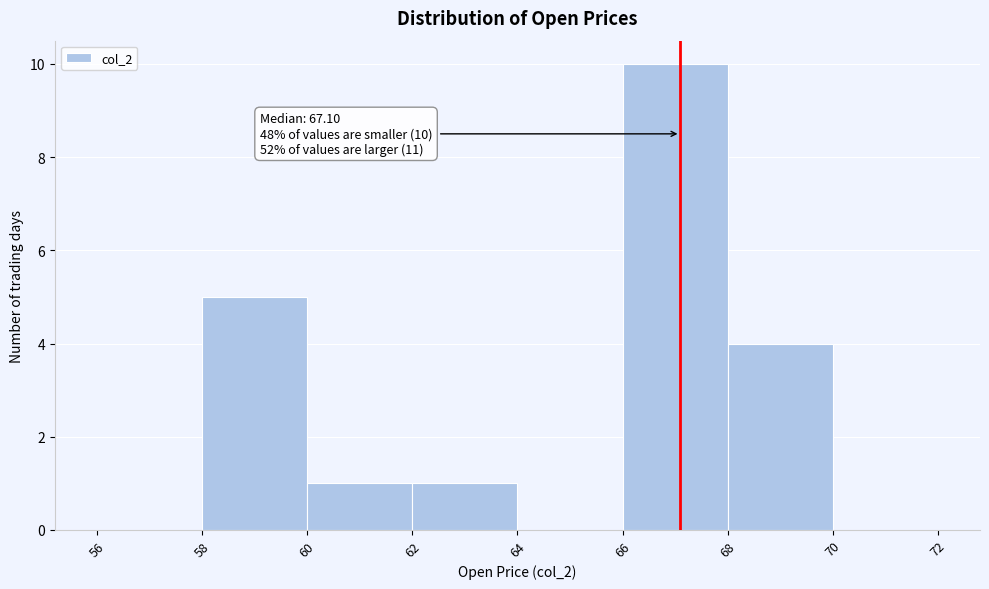

Over which range of the x-axis is the bar tallest?

66 to 68